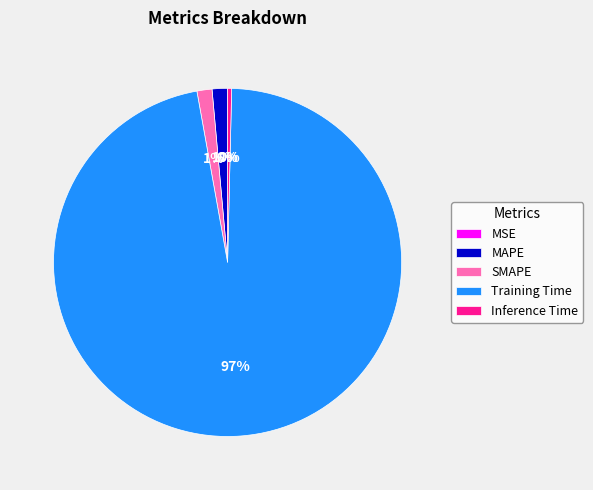

Do MAPE and Training Time together represent more than half of the pie?

Yes